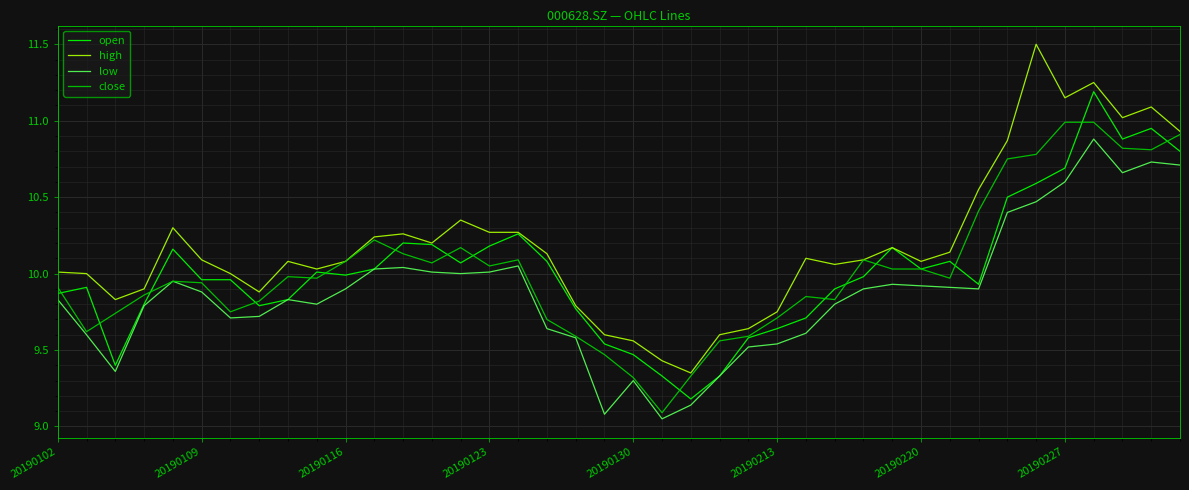

True or false: high and low intersect in this chart.

False